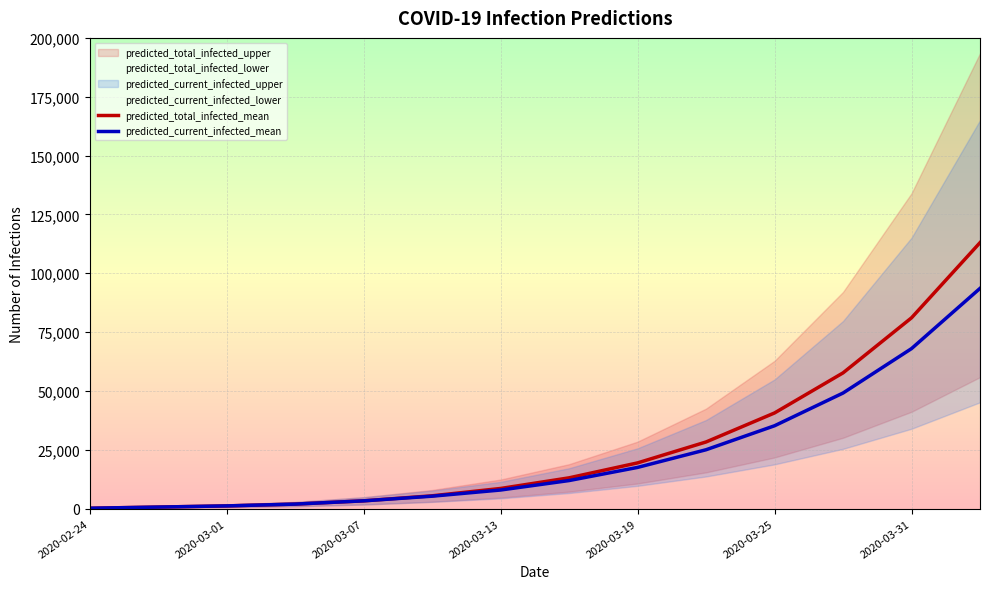

Reading left to right, extract all data points from this chart.

predicted_total_infected_mean: 165	660	1155	1921	3306	5445	8564	13080	19429	28319	40646	57672	81064	112998
predicted_current_infected_mean: 165	660	1155	1921	3306	5280	7904	11925	17508	25013	35201	49108	67984	93570